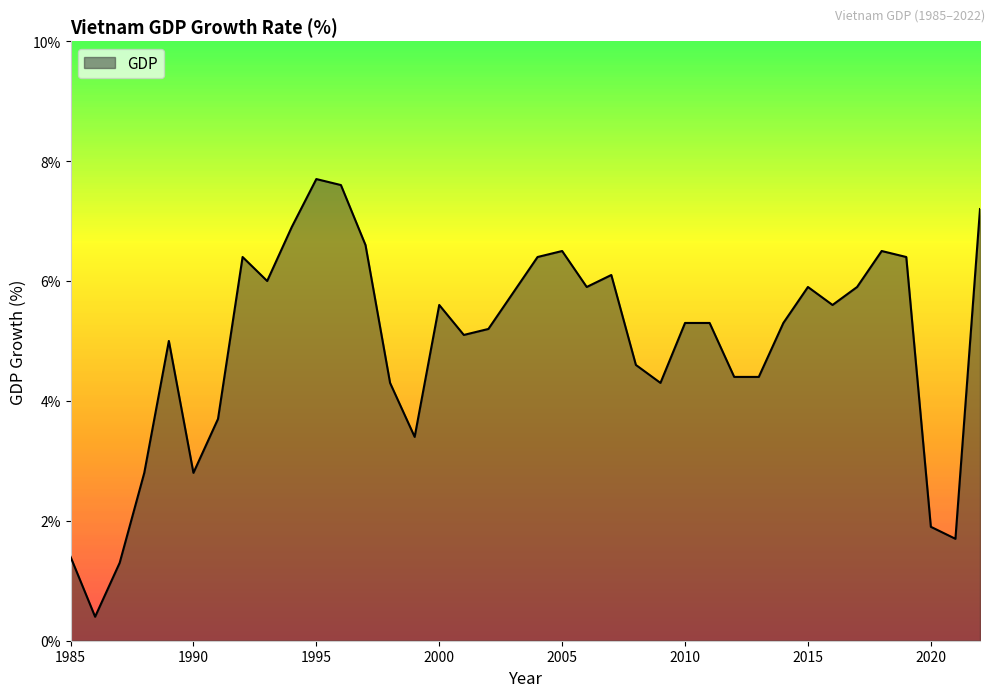

What is the difference between the maximum and minimum values?

7.3